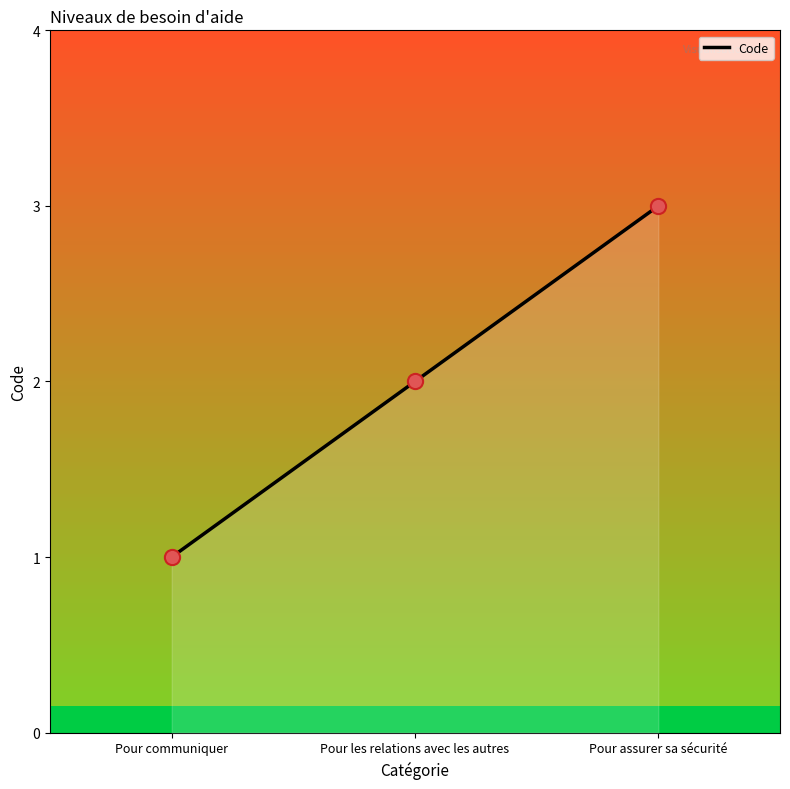

Which has a higher value, Pour communiquer or Pour assurer sa sécurité?

Pour assurer sa sécurité